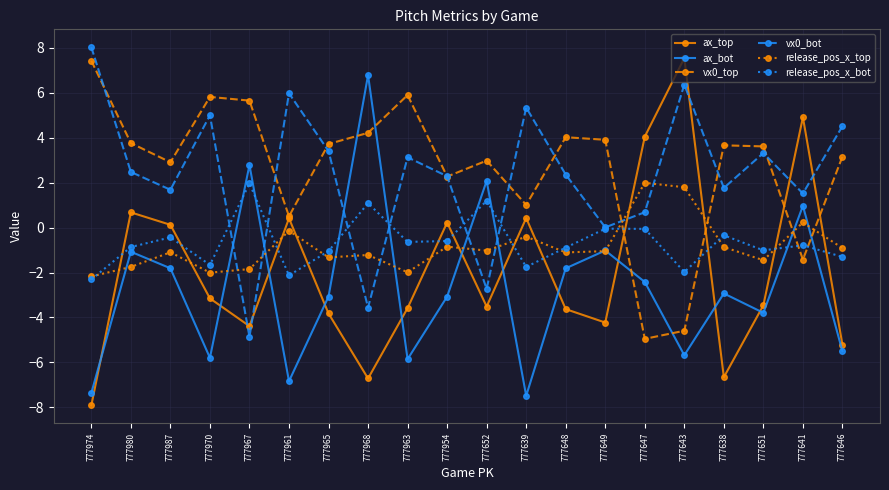

How many values in the vx0_bot series exceed 2?

12